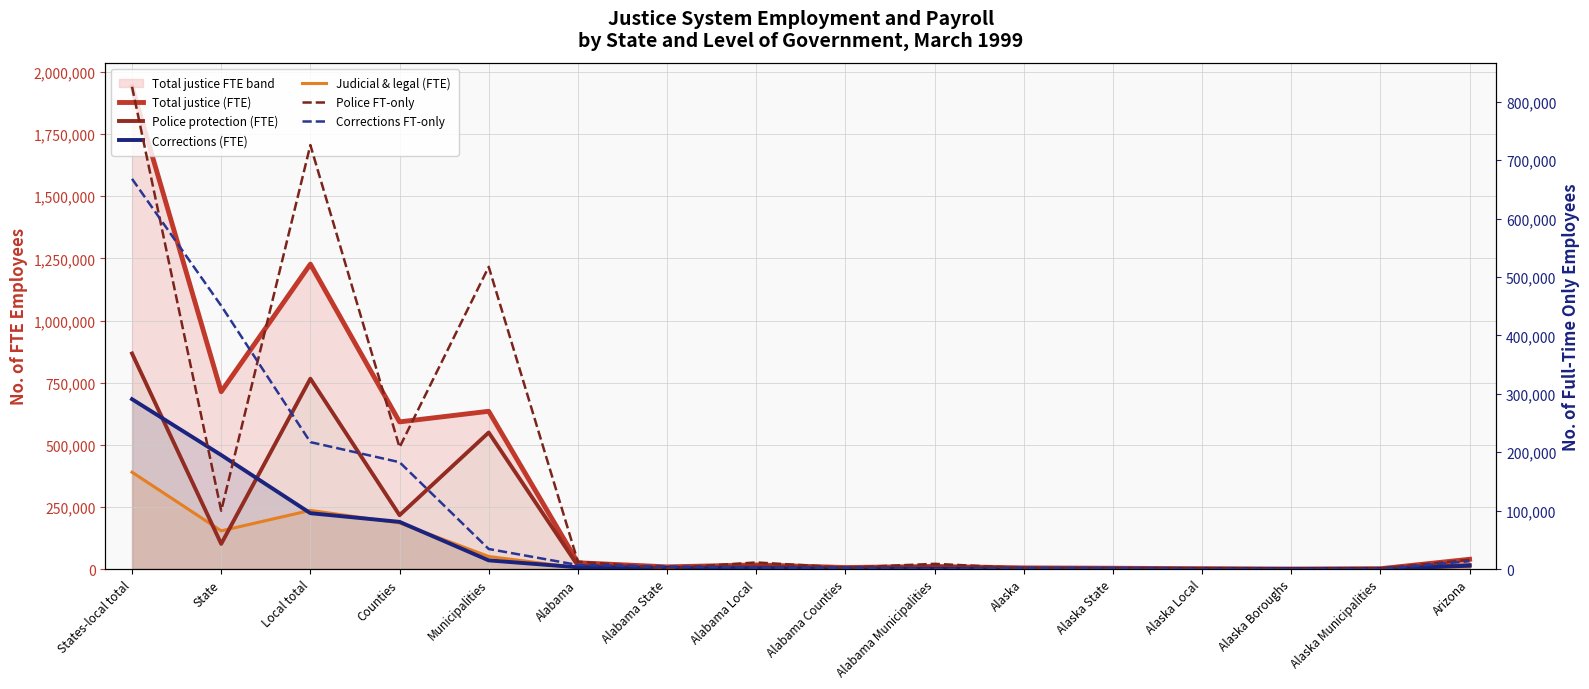

What is the value of the Judicial & legal (FTE) point at the 1st from the left?

389728